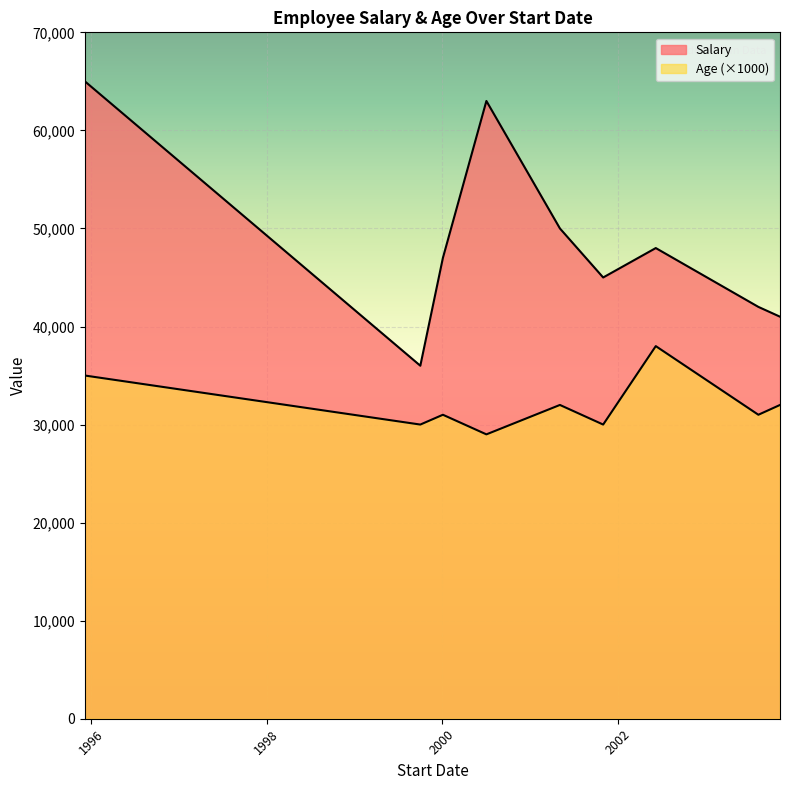

Where is the first local minimum for Salary?

1999-10-03